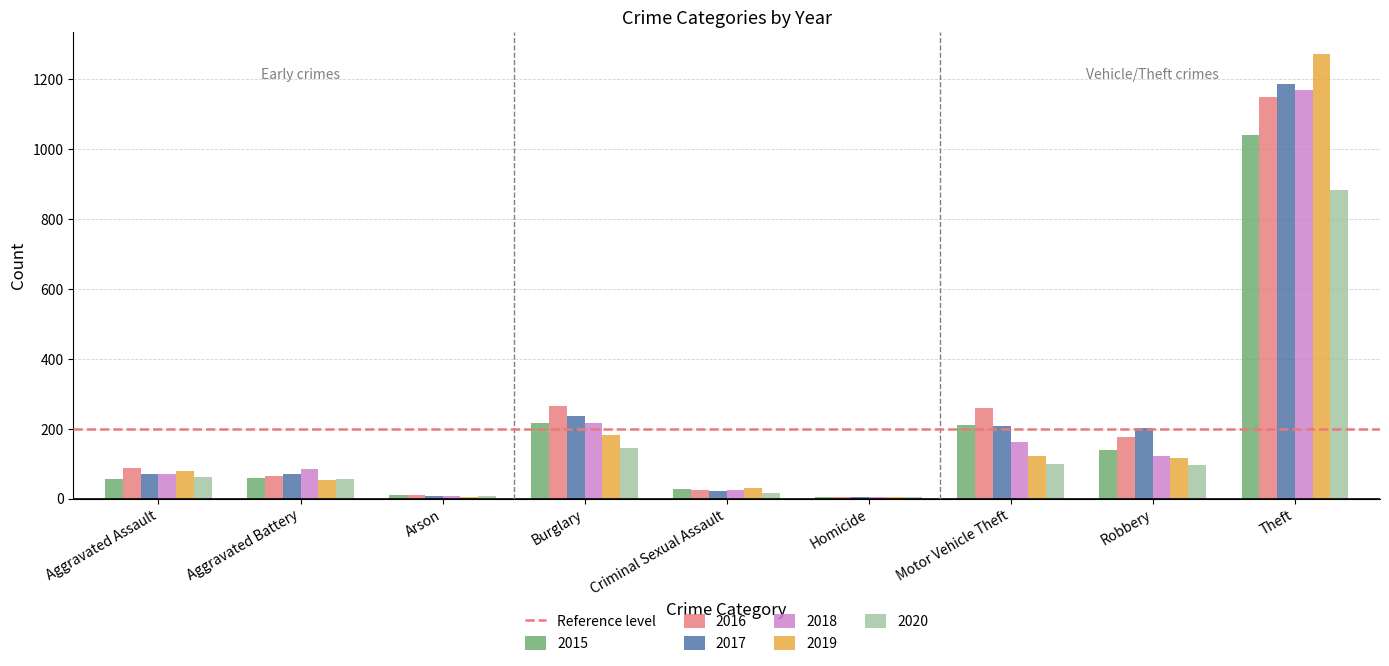

How many distinct data groups are displayed?

6